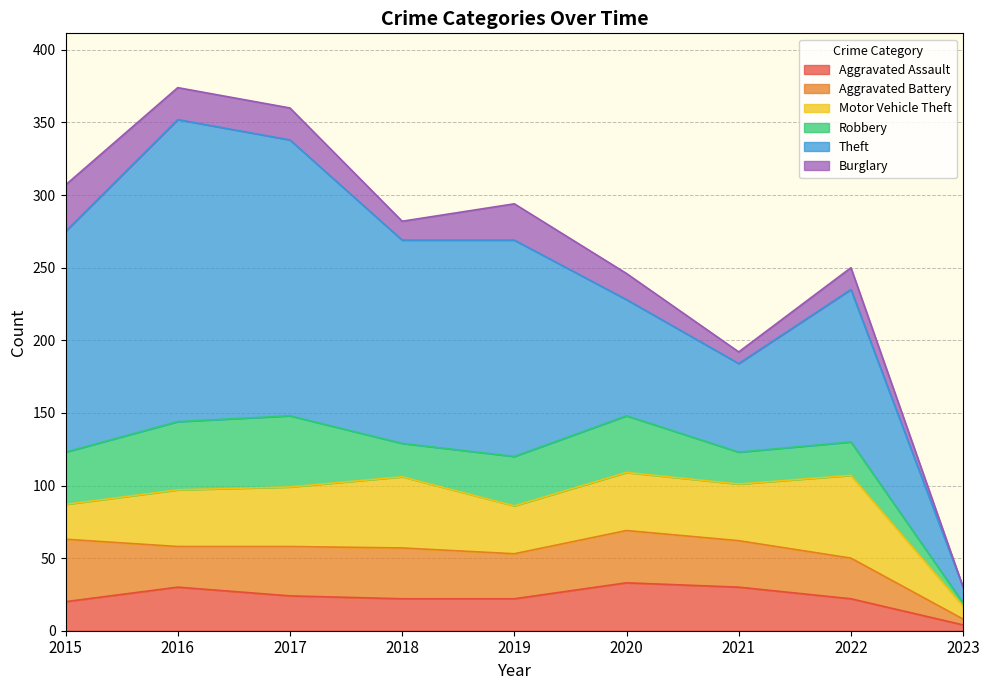

Between 2019 and 2023, which is larger?

2019